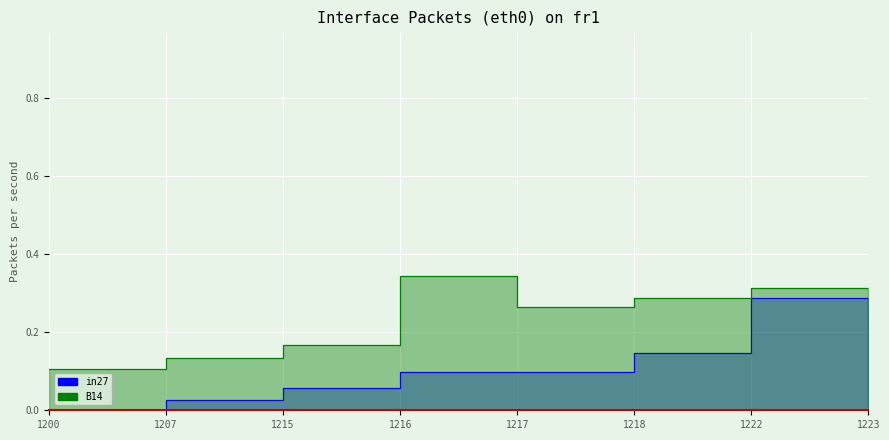

What is the difference between the maximum and minimum values in the B14 series?

0.2